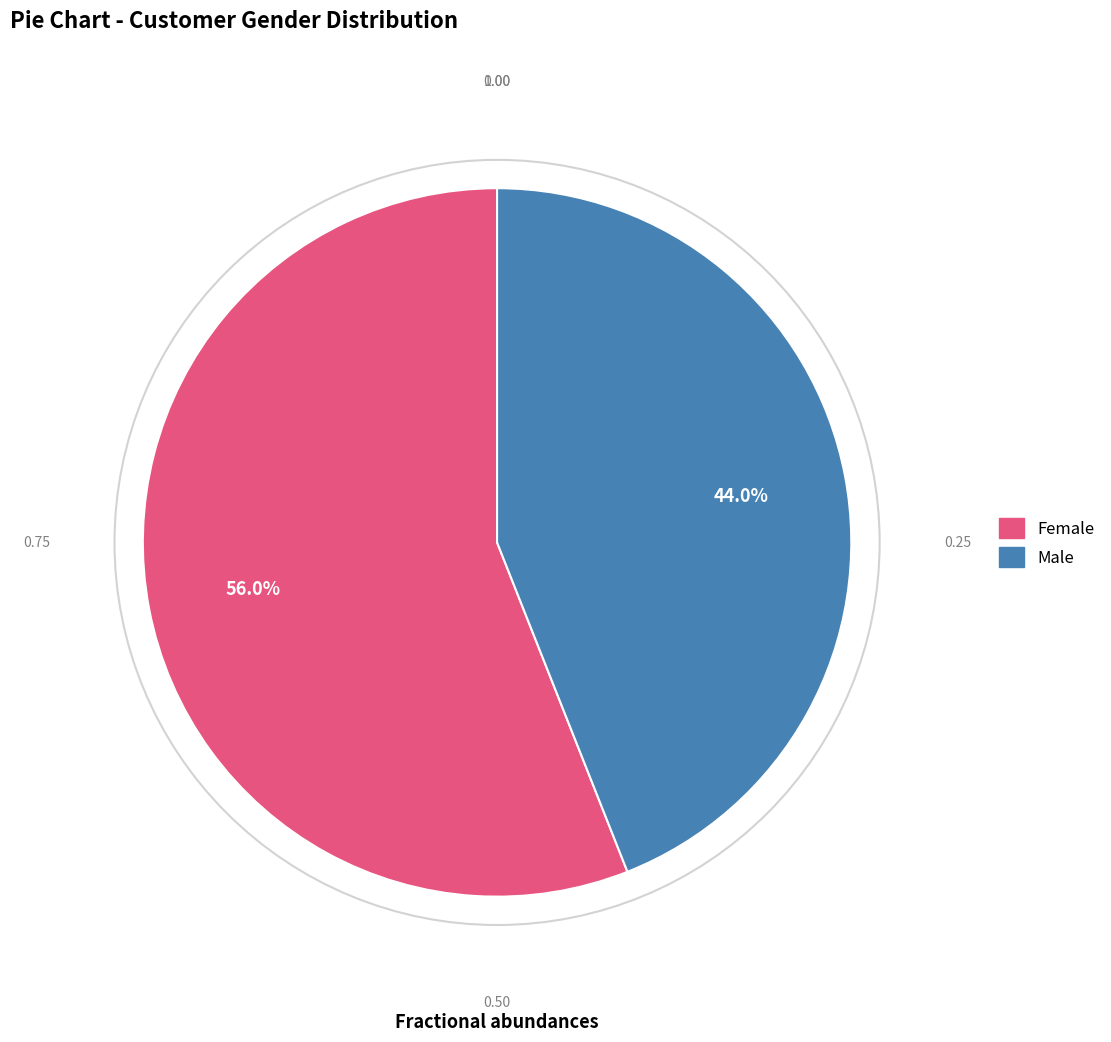

Which slice is the smallest?

Male